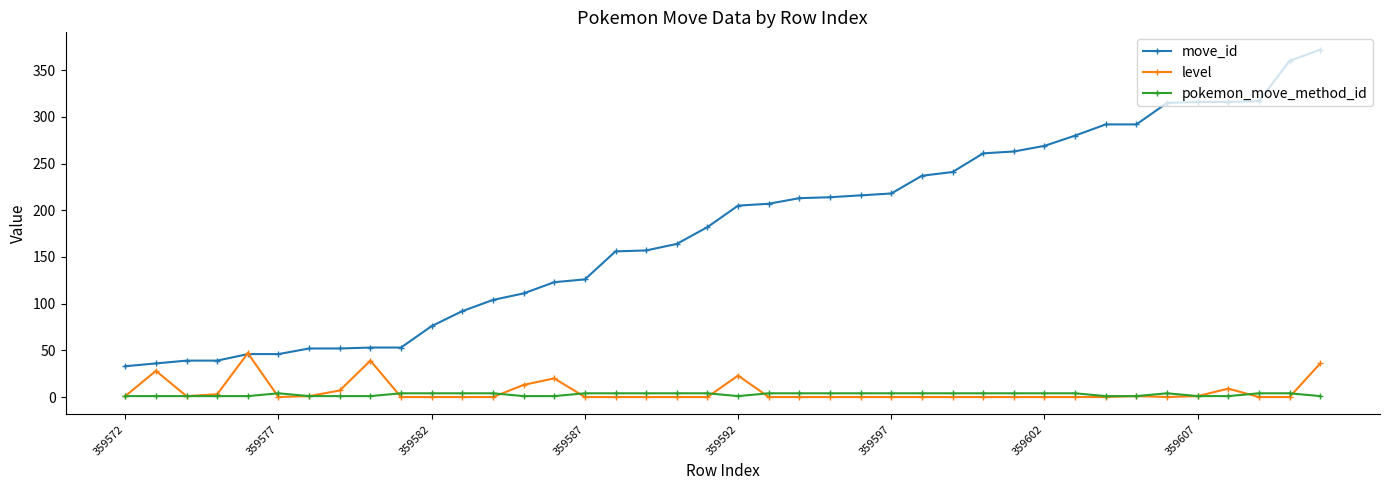

What is the maximum value for level?

47